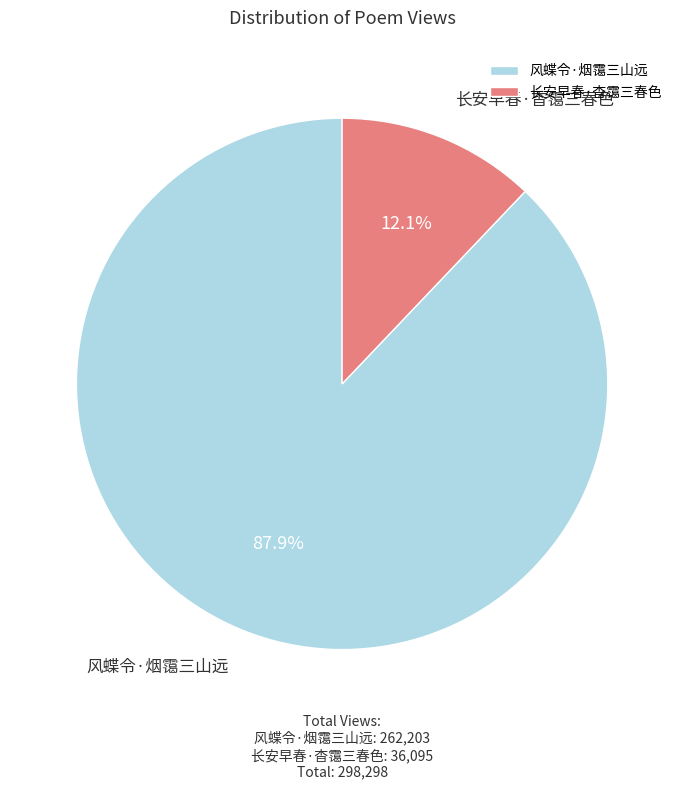

How many slices are in this pie chart?

2